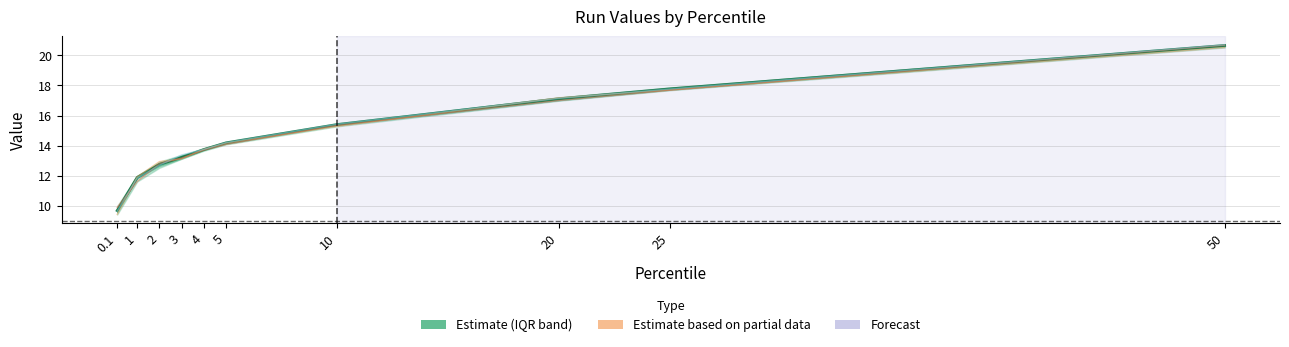

Reading left to right, transcribe all the data shown in this chart.

Run 3: 9.7	11.9	12.8	13.2	13.7	14.2	15.4	17.1	17.8	20.7
Run 4: 9.4	11.9	12.9	13.1	13.8	14.2	15.3	17.2	17.7	20.5
Run 5: 9.9	11.6	12.8	13.2	13.7	14.1	15.3	17.0	17.7	20.7
Run 6: 9.6	11.8	12.7	13.4	13.7	14.2	15.4	17.1	17.8	20.7